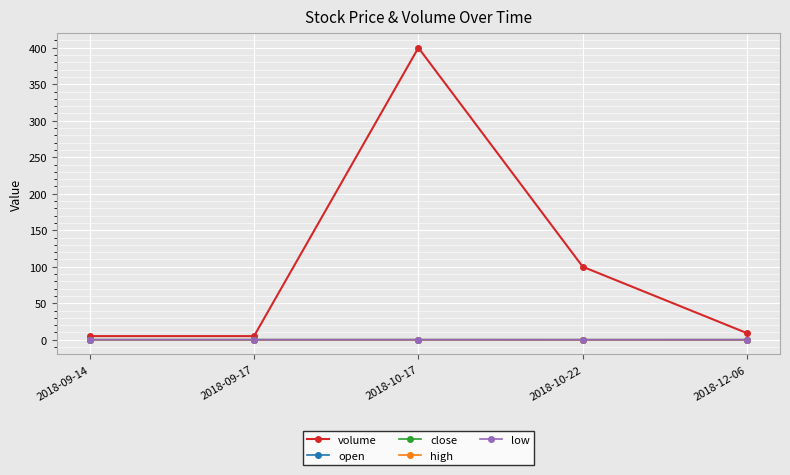

Does the chart have visible grid lines?

Yes